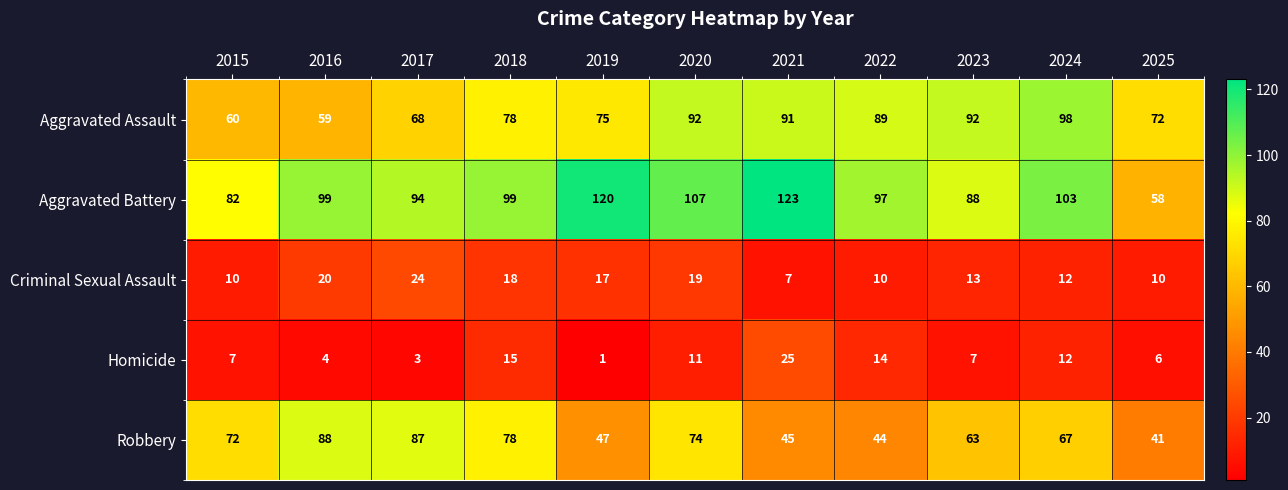

What is the total value across all series at 2015?

231